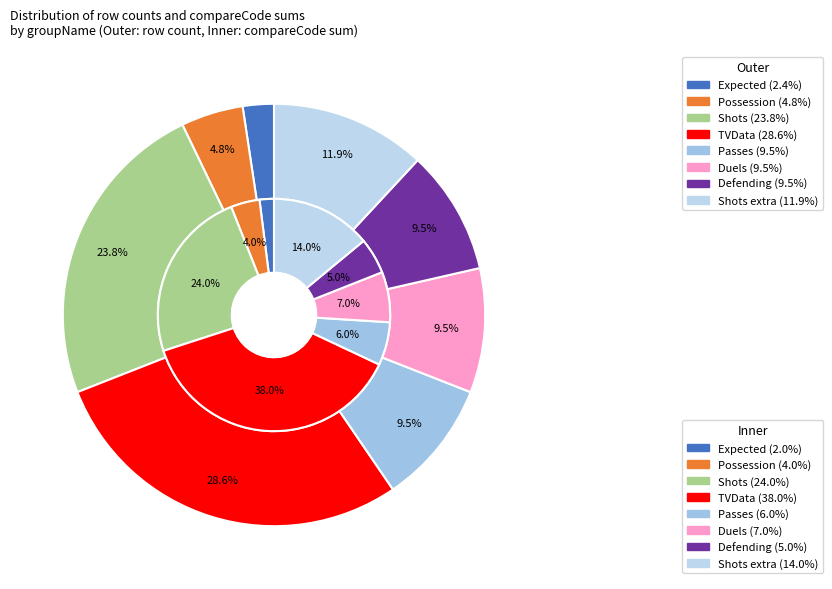

Is it true that Possession is 1% of the pie?

False